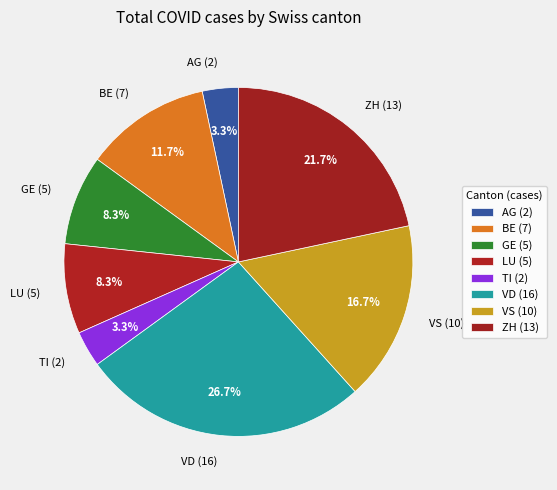

Does LU (5) represent more than half of the total?

No